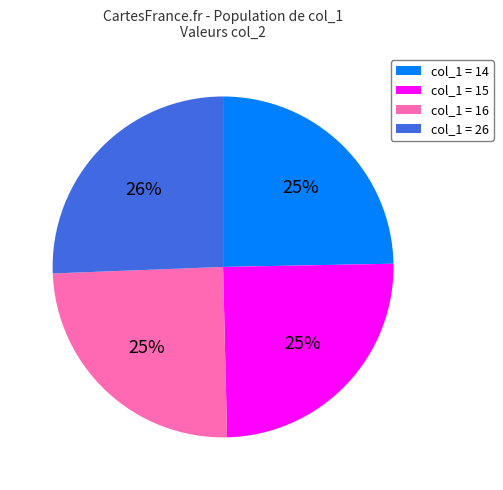

Combined, do col_1 = 26 and col_1 = 14 account for over 50%?

Yes